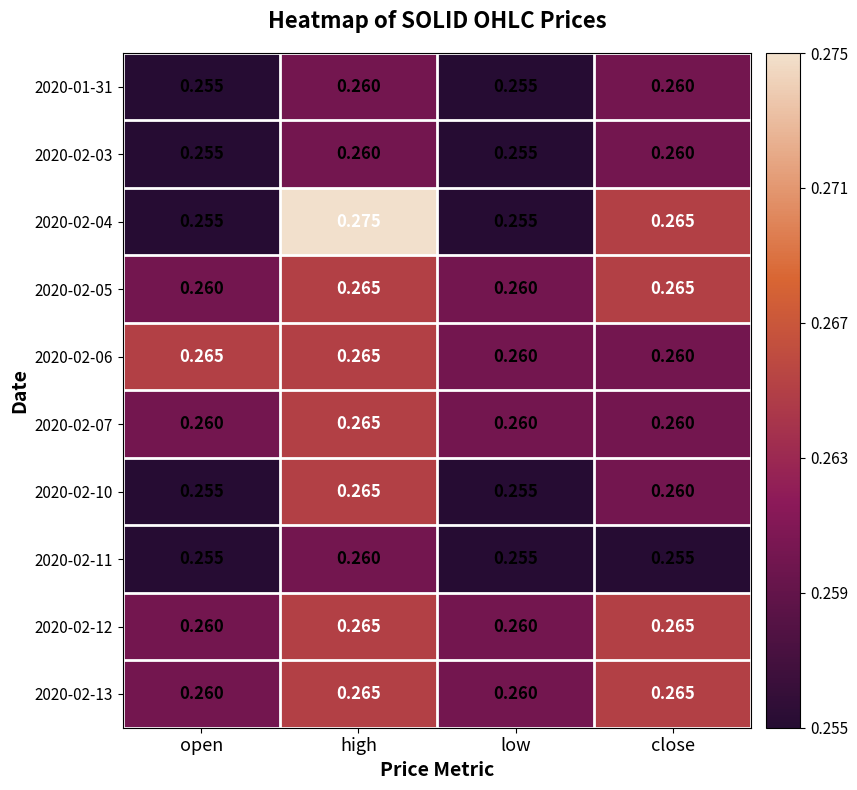

At which category is the sum across all series the highest?

high